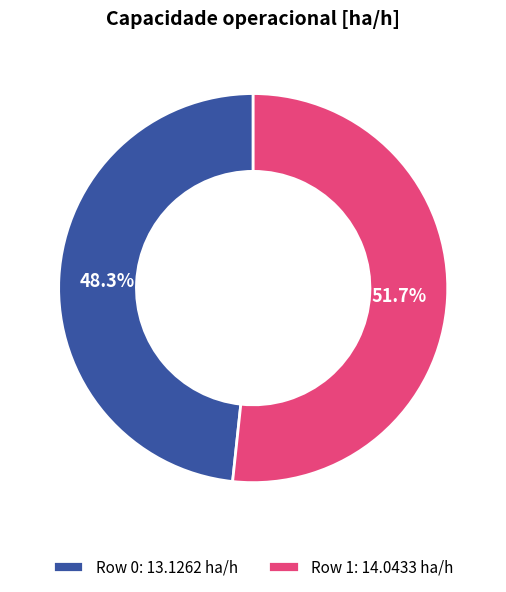

How many segments does this pie chart have?

2